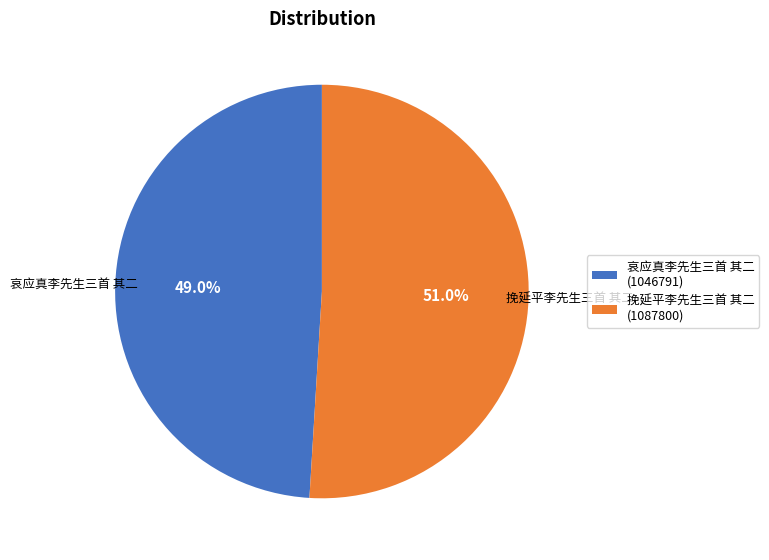

Rank the categories by value from lowest to highest.

哀应真李先生三首 其二, 挽延平李先生三首 其二